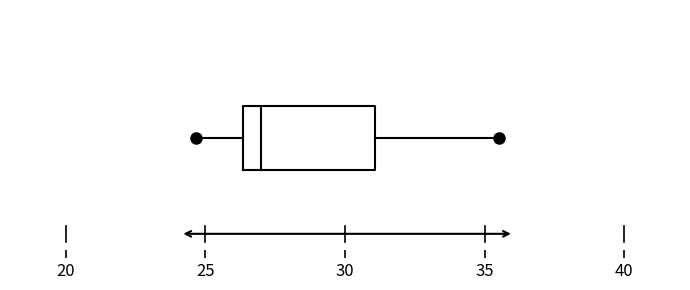

Read this box plot against the x-axis: the position of the median line, the range covered by the box, and the ends of both whiskers. The values are not printed on the chart, so give them approximately, as read against the axis.

median 27.0, box 26.5 to 31.0, whiskers 24.5 to 35.5